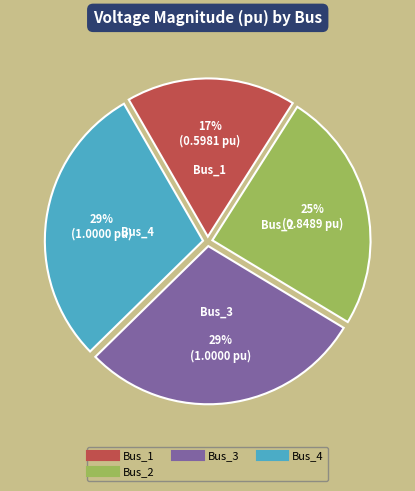

How many slices are in this pie chart?

4